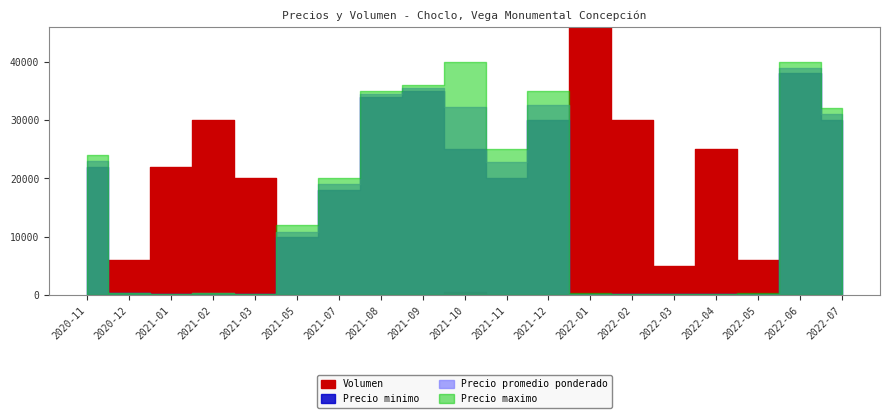

Which series has the largest total across all categories?

Precio maximo